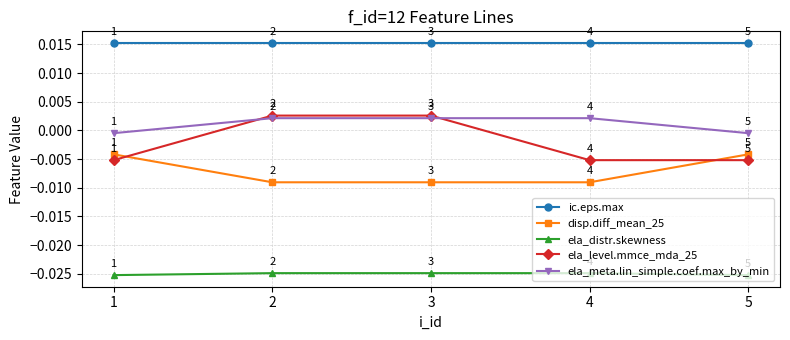

How many lines are shown in the chart?

5